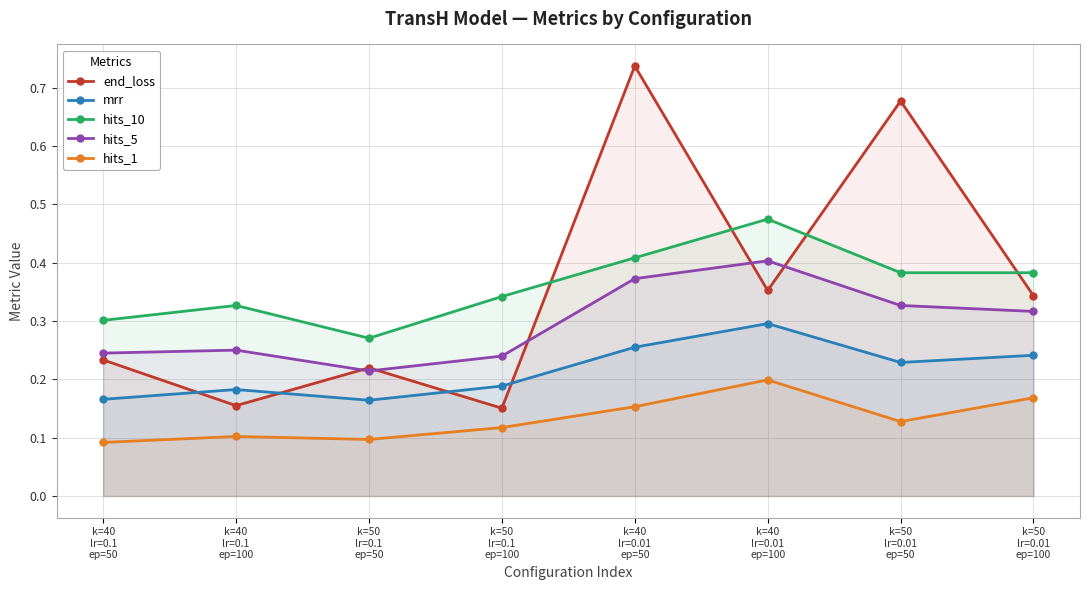

Reading left to right, list all the values displayed in this chart.

end_loss: k=40
lr=0.1
ep=50=0.2	k=40
lr=0.1
ep=100=0.2	k=50
lr=0.1
ep=50=0.2	k=50
lr=0.1
ep=100=0.2	k=40
lr=0.01
ep=50=0.7	k=40
lr=0.01
ep=100=0.4	k=50
lr=0.01
ep=50=0.7	k=50
lr=0.01
ep=100=0.3
mrr: k=40
lr=0.1
ep=50=0.2	k=40
lr=0.1
ep=100=0.2	k=50
lr=0.1
ep=50=0.2	k=50
lr=0.1
ep=100=0.2	k=40
lr=0.01
ep=50=0.3	k=40
lr=0.01
ep=100=0.3	k=50
lr=0.01
ep=50=0.2	k=50
lr=0.01
ep=100=0.2
hits_10: k=40
lr=0.1
ep=50=0.3	k=40
lr=0.1
ep=100=0.3	k=50
lr=0.1
ep=50=0.3	k=50
lr=0.1
ep=100=0.3	k=40
lr=0.01
ep=50=0.4	k=40
lr=0.01
ep=100=0.5	k=50
lr=0.01
ep=50=0.4	k=50
lr=0.01
ep=100=0.4
hits_5: k=40
lr=0.1
ep=50=0.2	k=40
lr=0.1
ep=100=0.2	k=50
lr=0.1
ep=50=0.2	k=50
lr=0.1
ep=100=0.2	k=40
lr=0.01
ep=50=0.4	k=40
lr=0.01
ep=100=0.4	k=50
lr=0.01
ep=50=0.3	k=50
lr=0.01
ep=100=0.3
hits_1: k=40
lr=0.1
ep=50=0.1	k=40
lr=0.1
ep=100=0.1	k=50
lr=0.1
ep=50=0.1	k=50
lr=0.1
ep=100=0.1	k=40
lr=0.01
ep=50=0.2	k=40
lr=0.01
ep=100=0.2	k=50
lr=0.01
ep=50=0.1	k=50
lr=0.01
ep=100=0.2